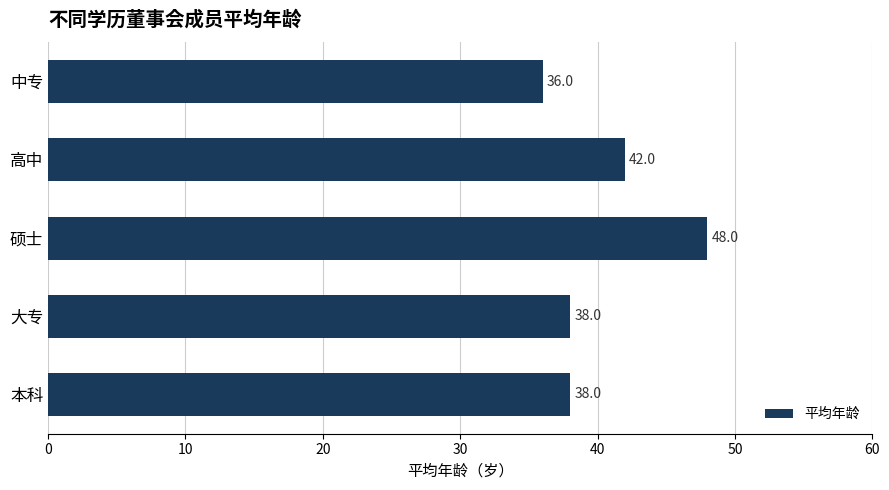

What is the difference between the second highest and second lowest values?

4